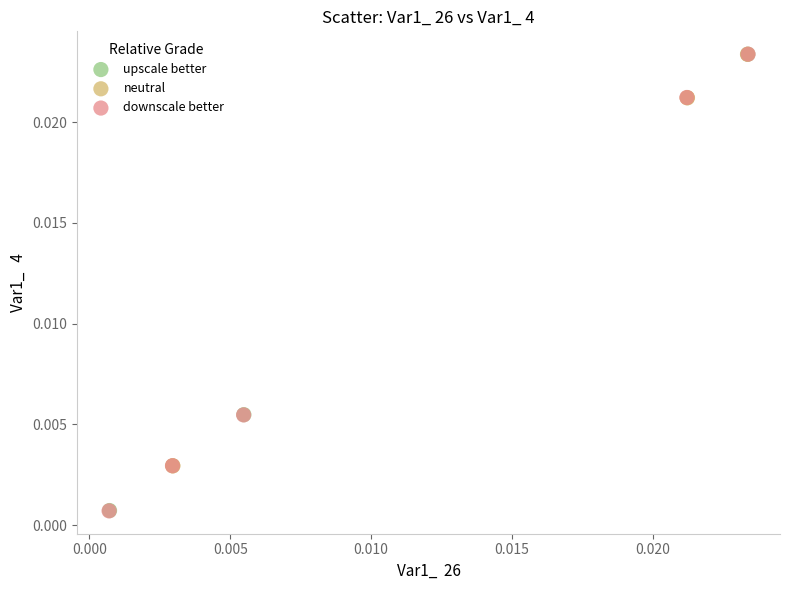

What are all the series names shown in the legend?

upscale better, neutral, downscale better